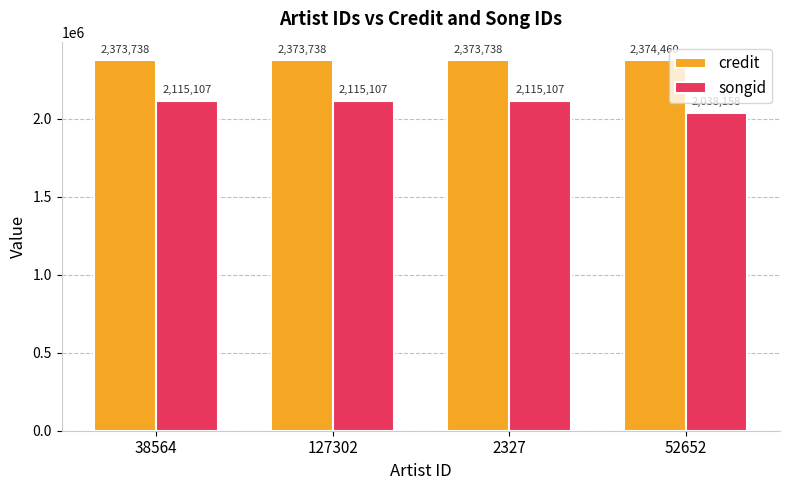

What value does the songid series have at 38564, to the nearest 10?

2115110